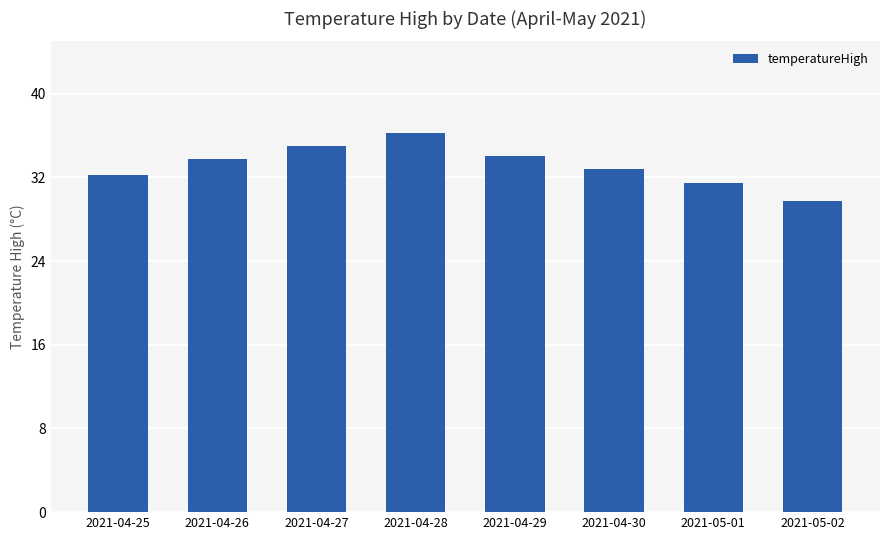

What is the label of the 2nd bar from the right?

2021-05-01